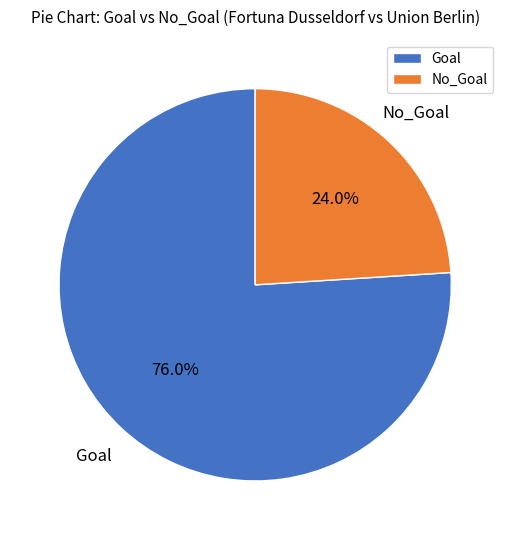

To the nearest percent, what is the combined percentage of No_Goal and Goal?

100%